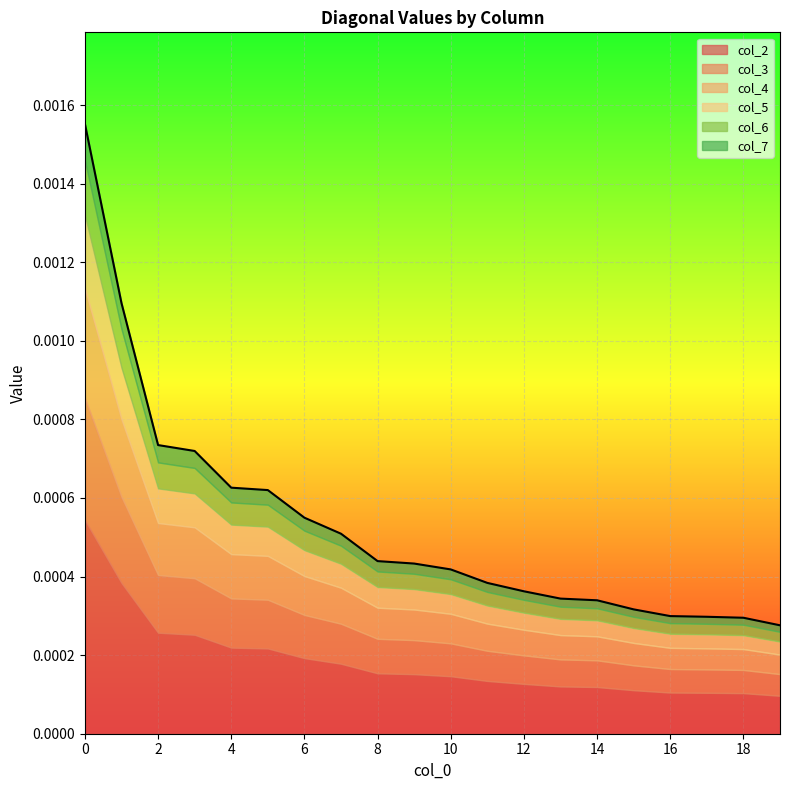

How many interior local peaks does the col_3 series have?

1